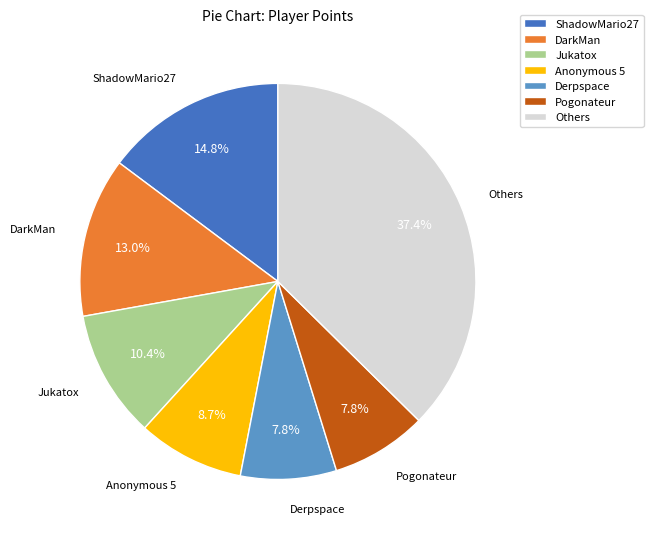

Approximately how many times larger is the value at Derpspace compared to ShadowMario27?

0.5